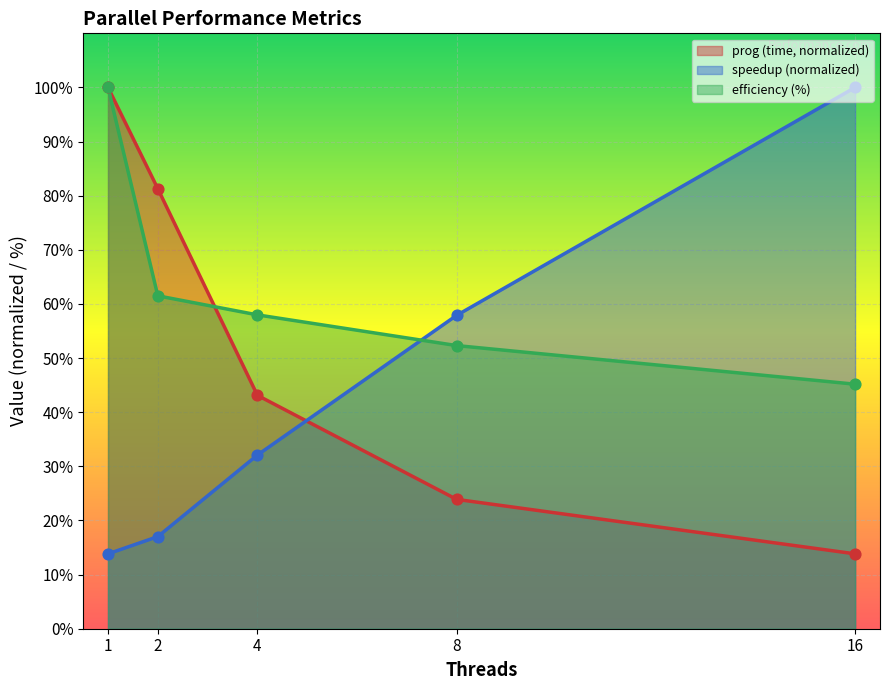

Which series has the largest Y range (max minus min)?

prog (time)